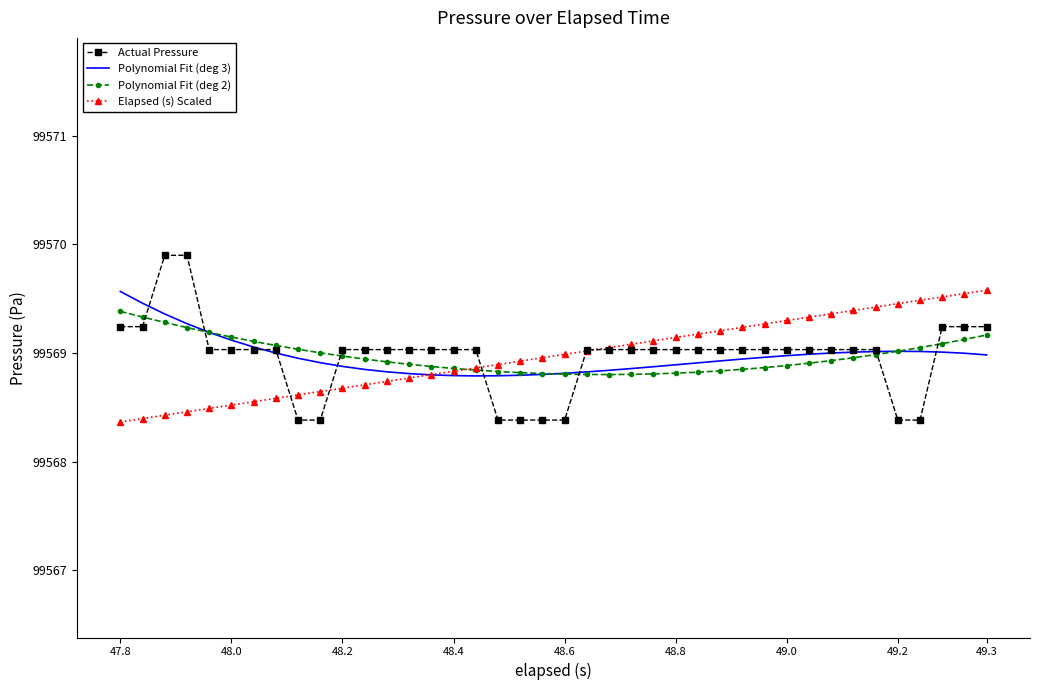

What is the maximum value shown in the chart?

99569.9